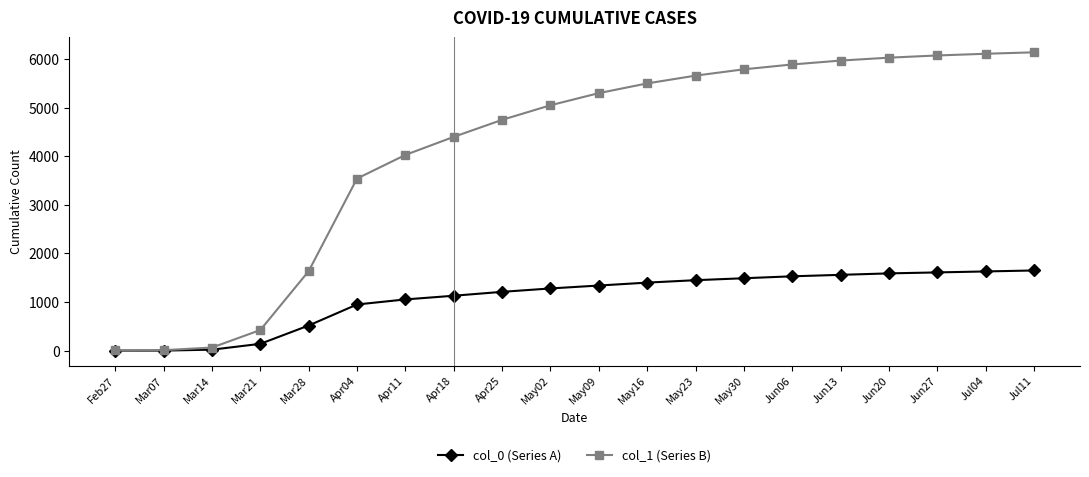

Which series has the largest range (max minus min)?

col_1 (Series B)